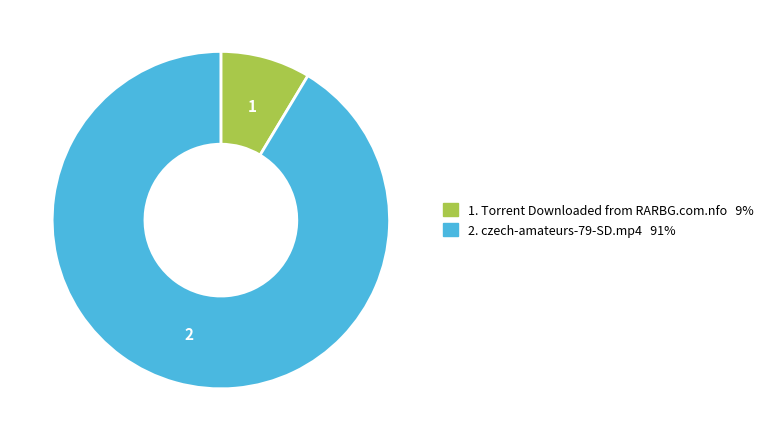

Does any single category account for the majority?

Yes